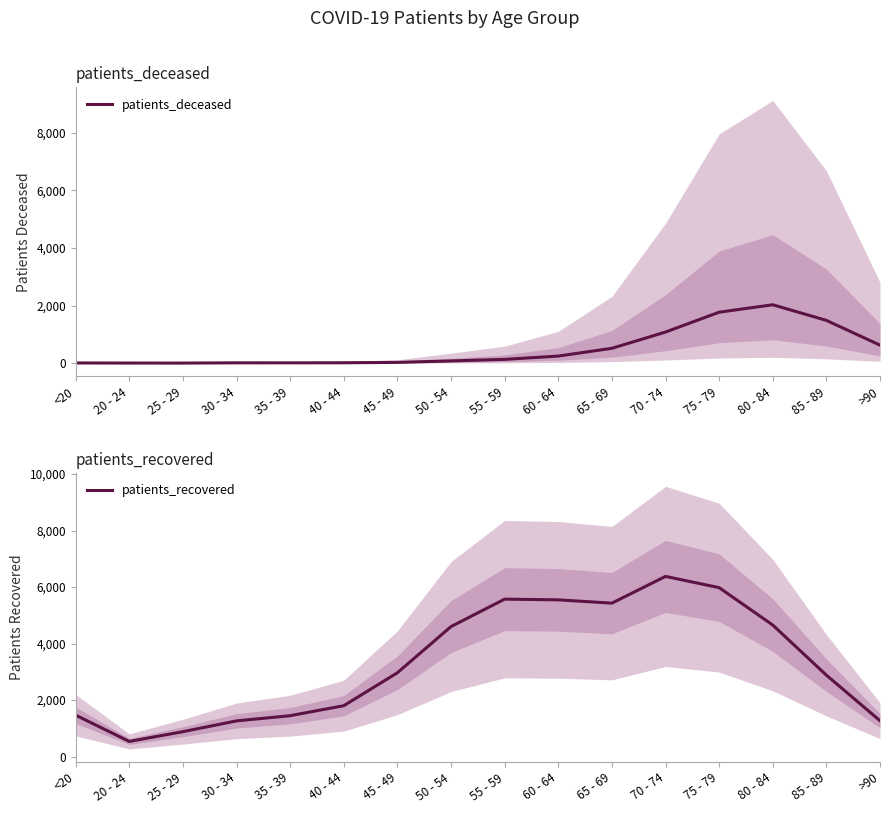

At which label does patients_deceased reach its peak?

80 - 84